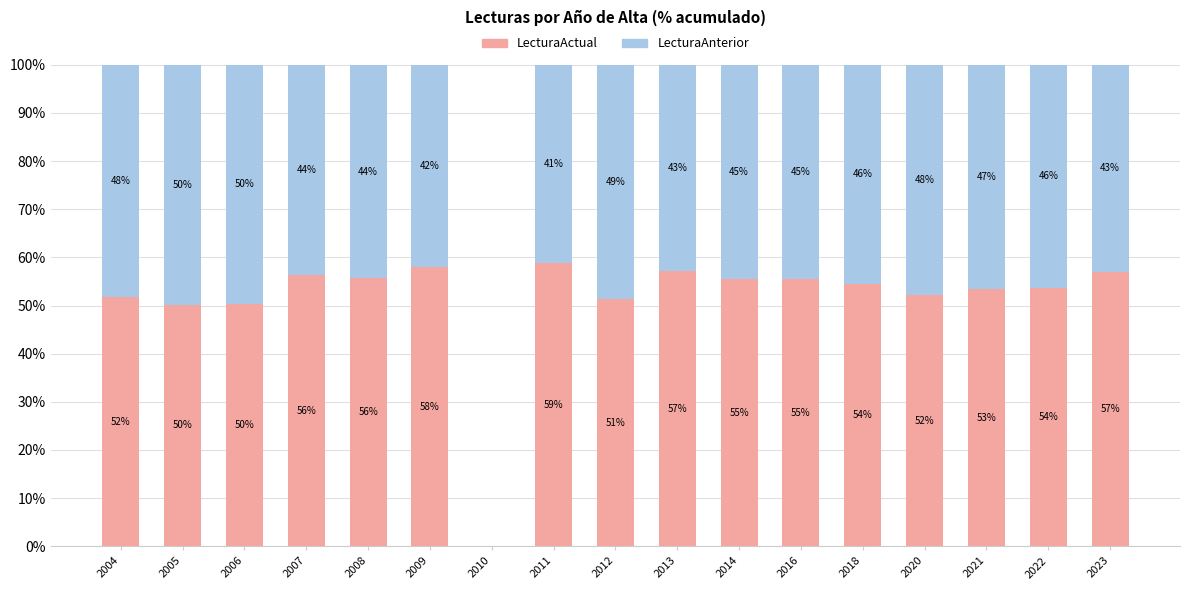

True or false: LecturaActual has a value of 35.1 at 2022.

False